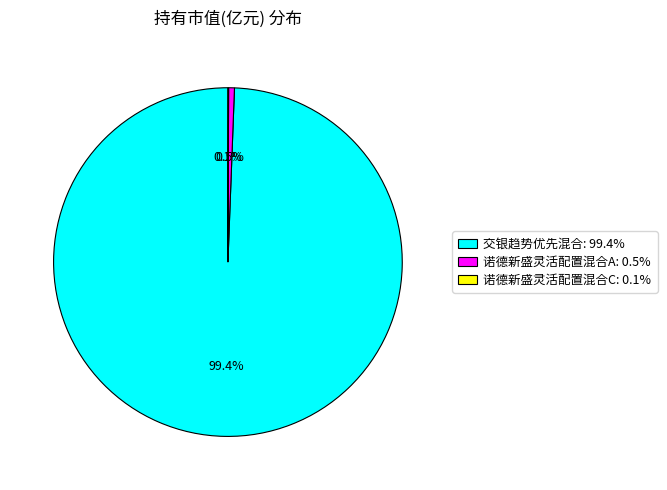

To the nearest percent, what is the difference between the largest and smallest slice percentages?

99%